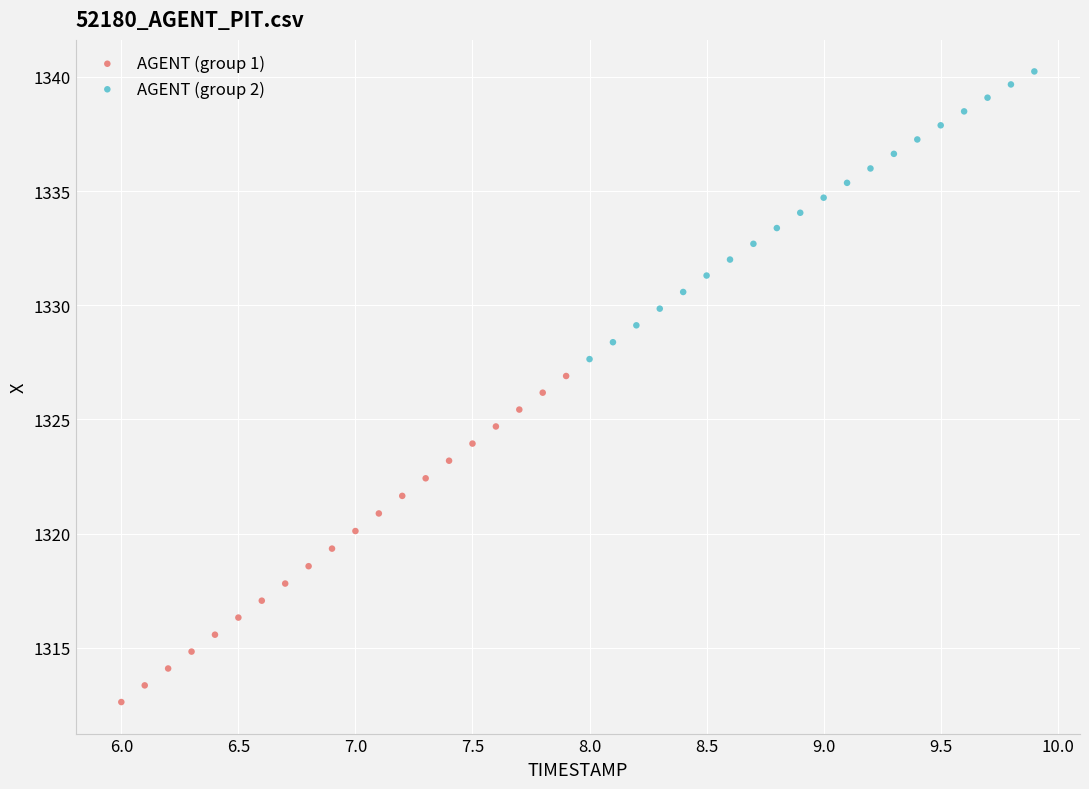

Which series has the largest Y range (max minus min)?

AGENT (group 1)